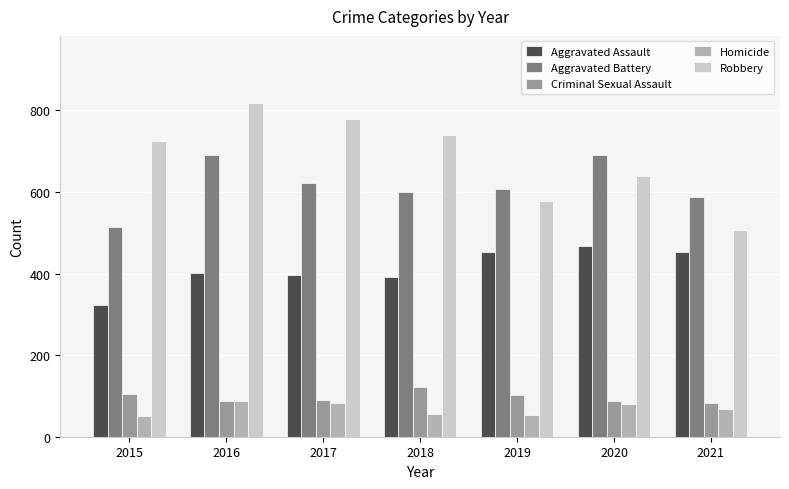

What is the sum of all Robbery values?

4788